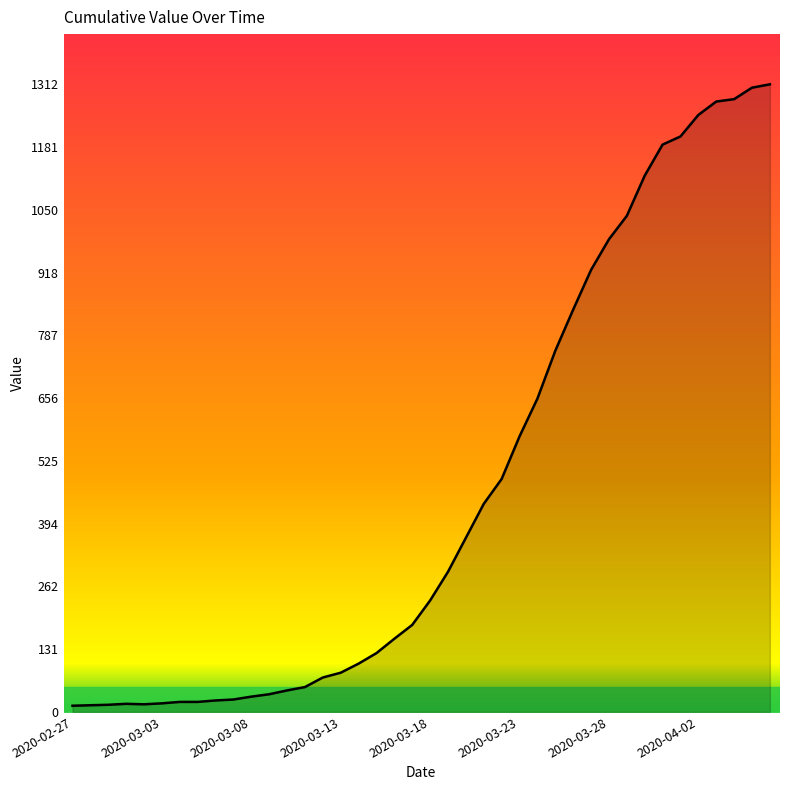

What is the difference between the second highest and minimum values?

1292